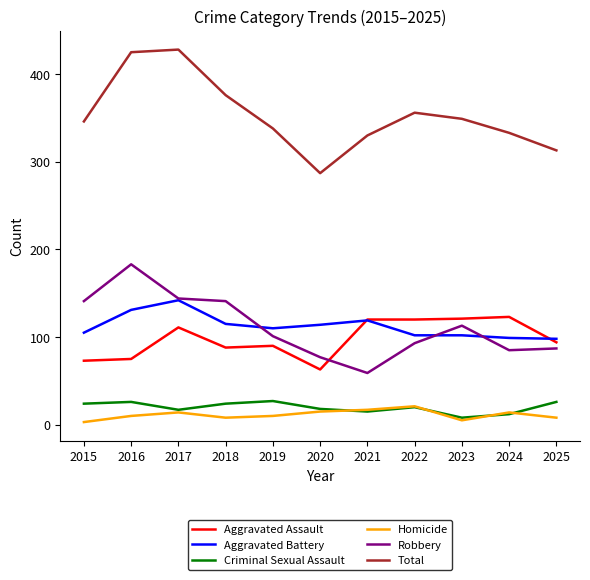

What is the maximum value shown in the chart?

428